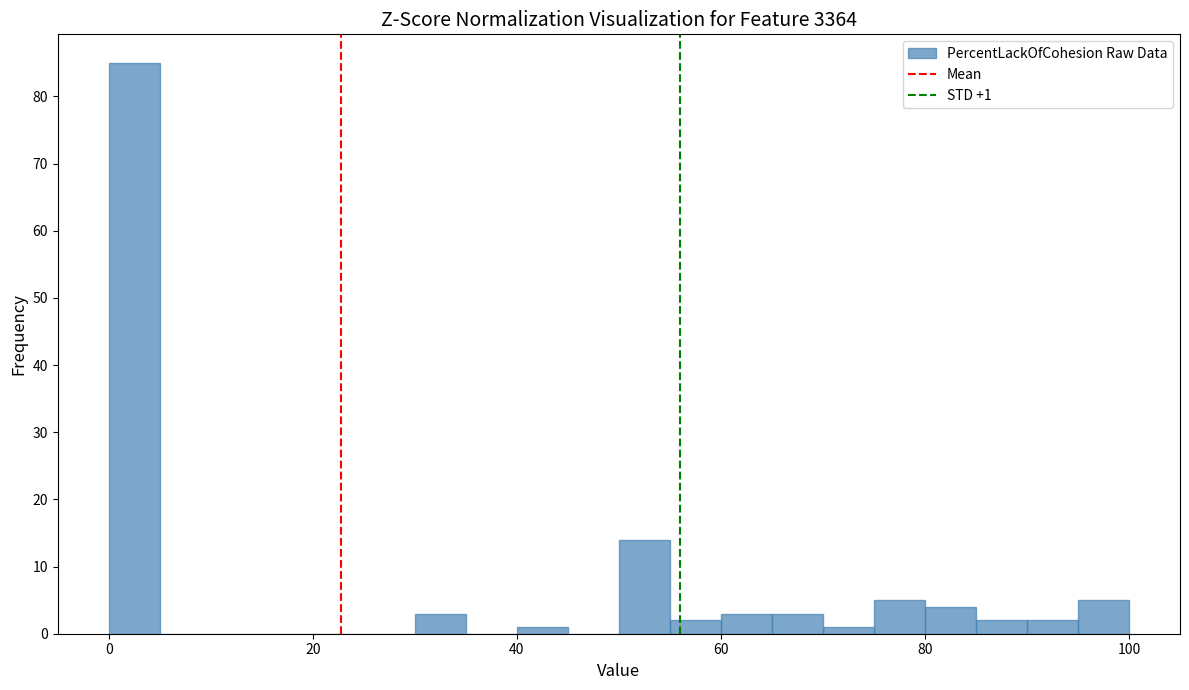

Around what value on the x-axis is the tallest bar? Give the approximate position of its centre, as read against the axis.

2